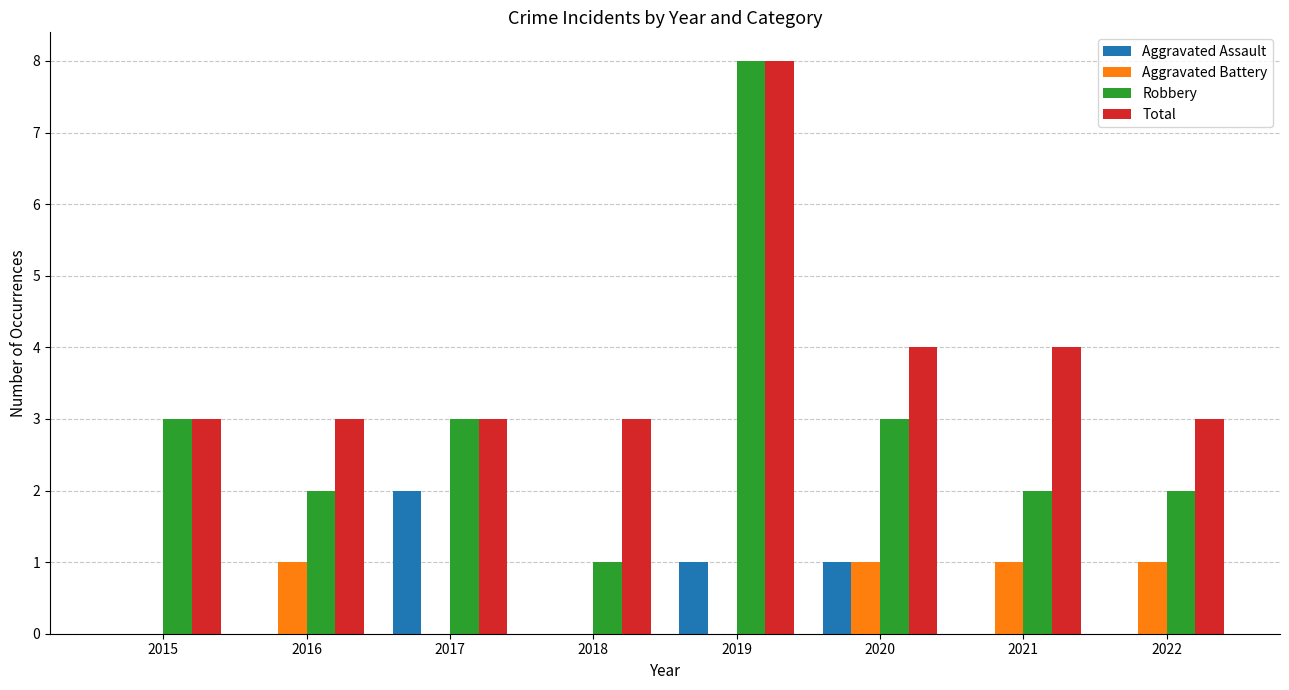

What is the sum of all Aggravated Assault values?

4